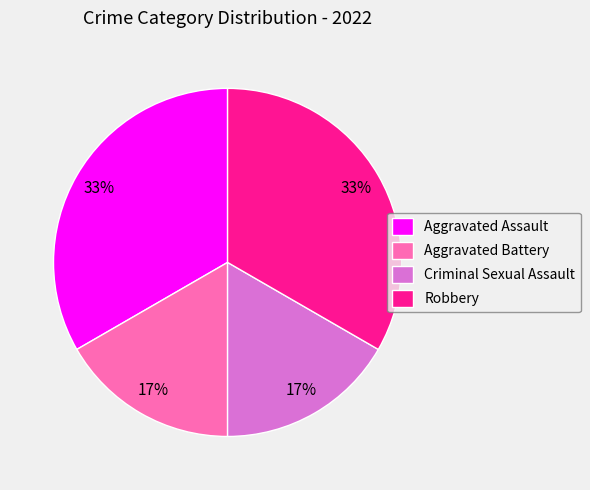

Does any single category account for the majority?

No